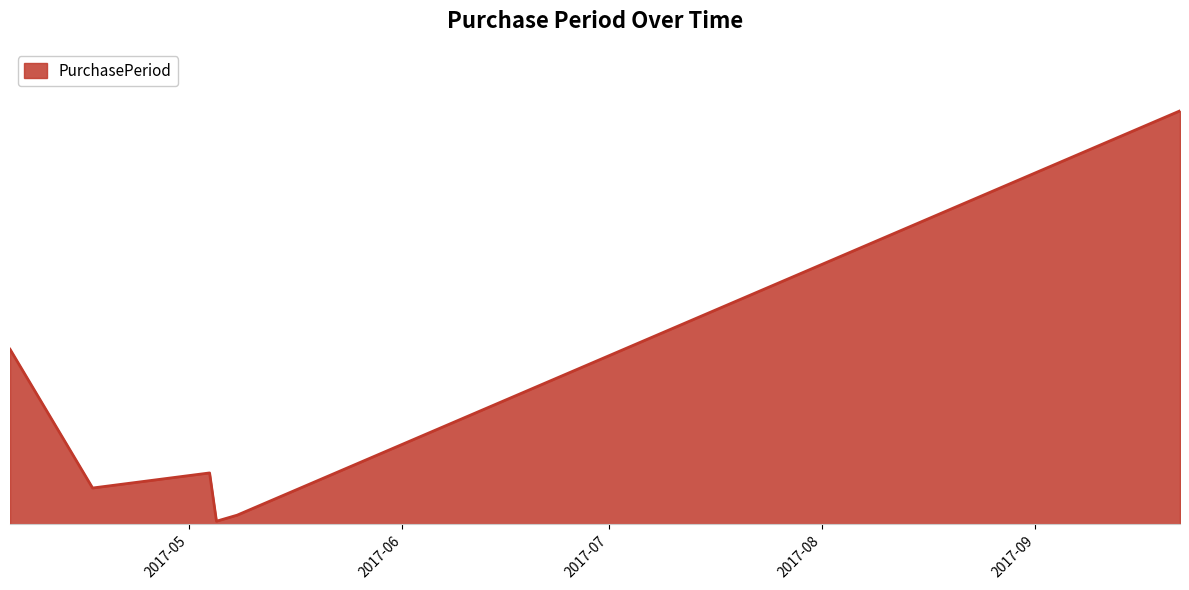

At which label is the value closest to 69?

2017-04-05